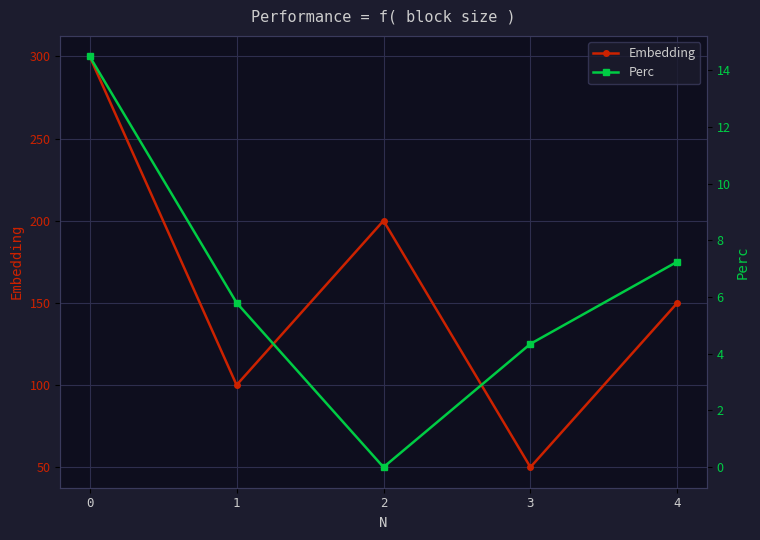

Rank the categories by Embedding value from highest to lowest.

0, 2, 4, 1, 3